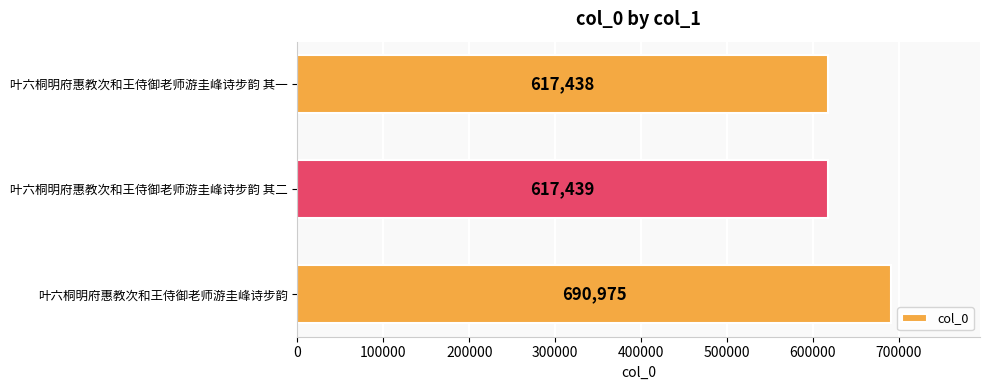

Are the bars grouped side by side (vs. stacked)?

No